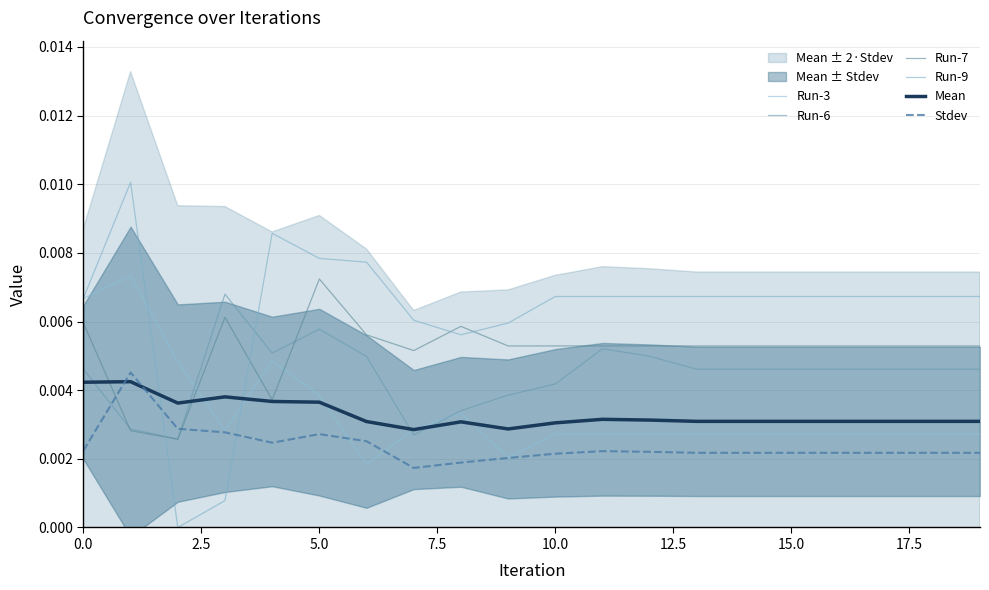

The value of Run-3 at 18 is 0.0. True or false?

True